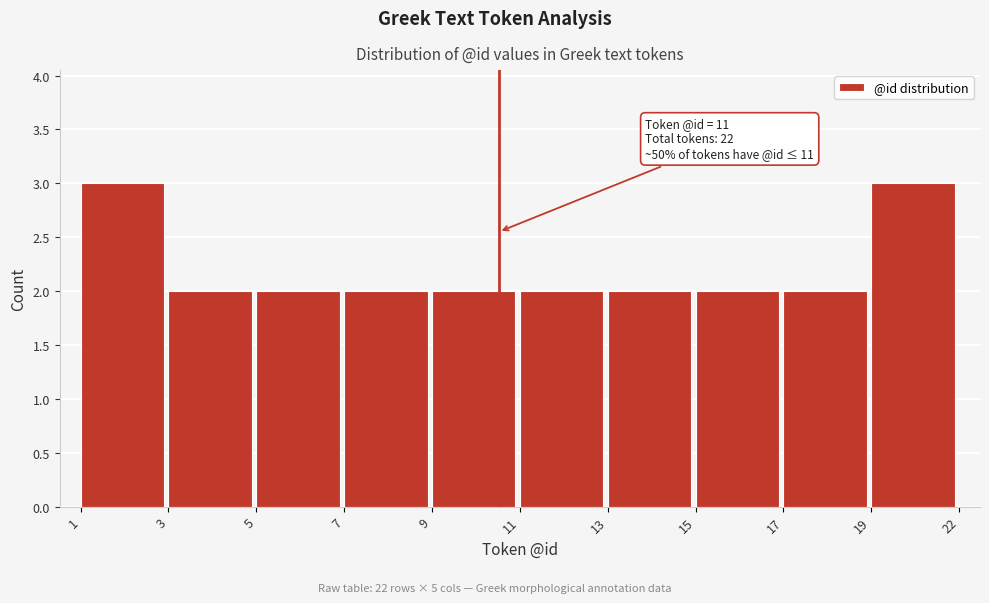

Reading left to right, list all the values displayed in this chart.

1=3	3=2	5=2	7=2	9=2	11=2	13=2	15=2	17=2	19=3